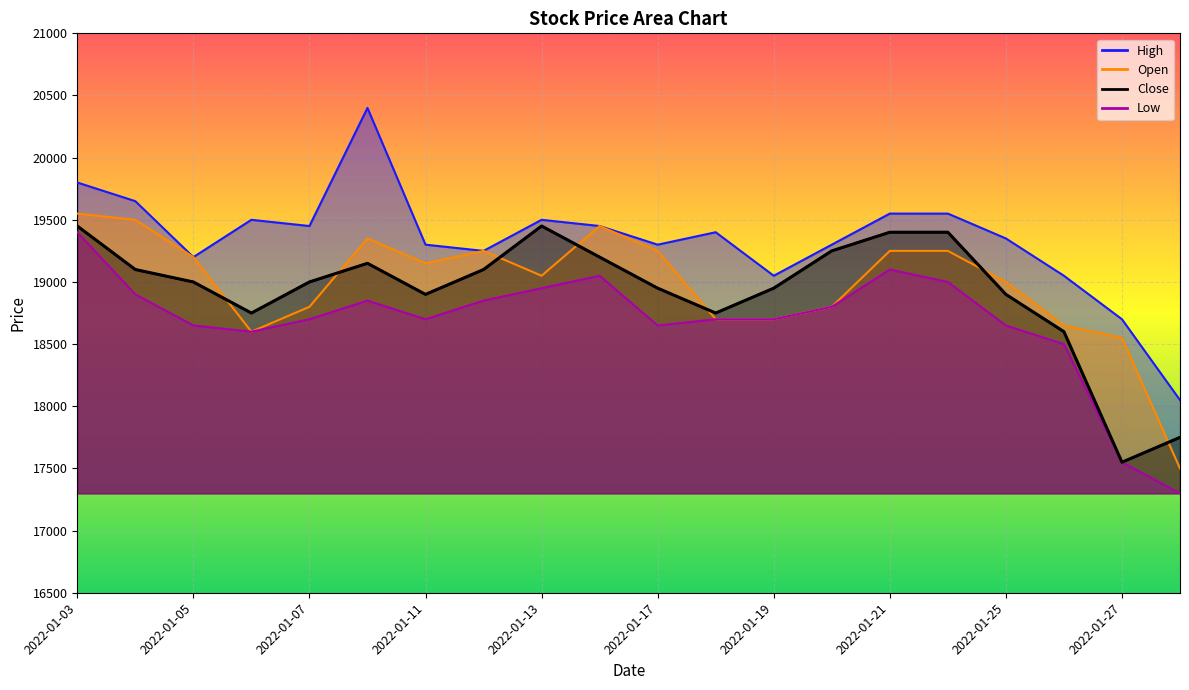

At which label does Open first exceed 19150?

2022-01-03